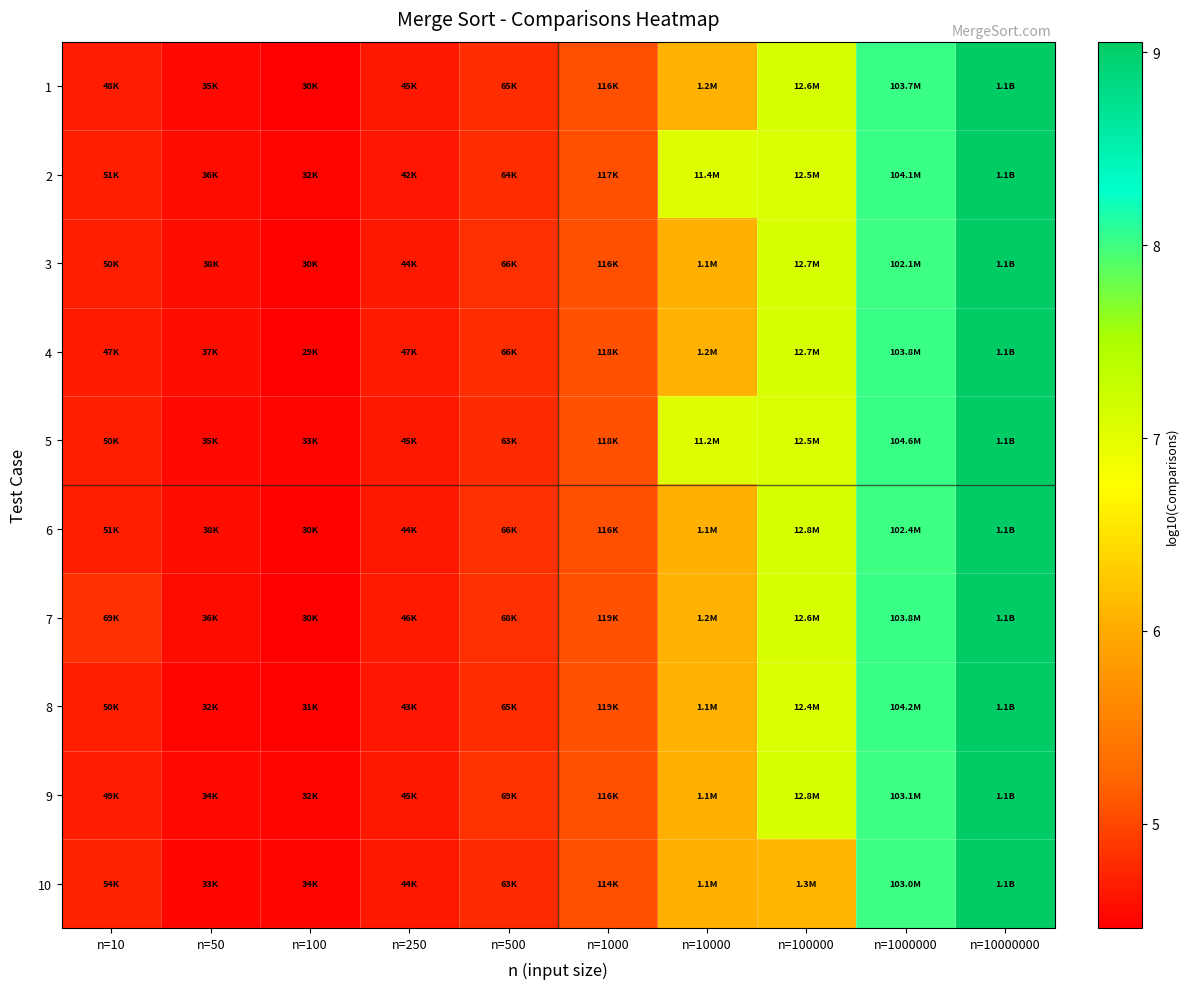

What is the spread (max minus min) of values at n=100000?

1.0